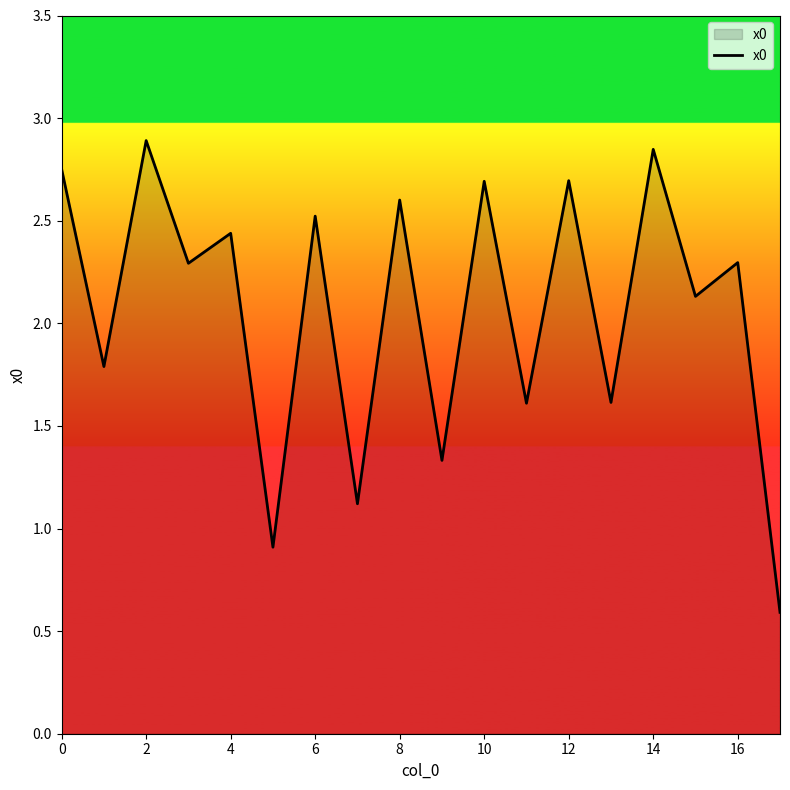

How many series are shown in this chart?

1